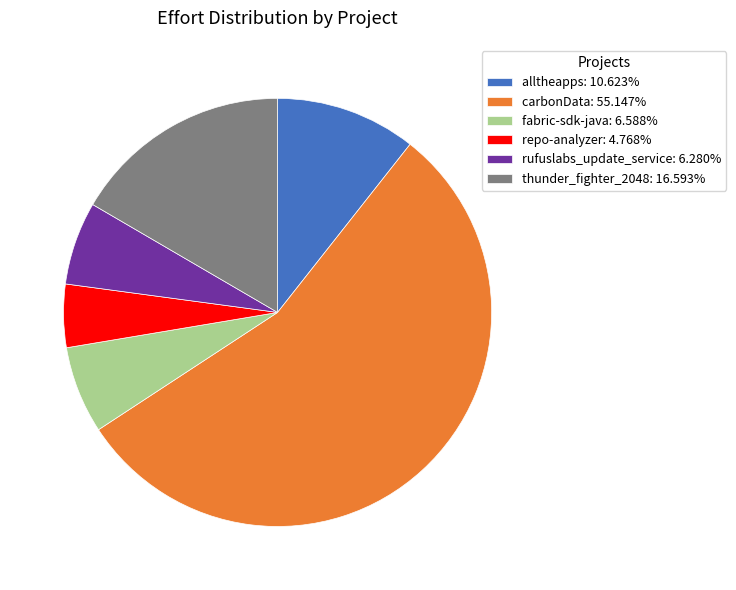

Do repo-analyzer: 4.768% and carbonData: 55.147% together represent more than half of the pie?

Yes